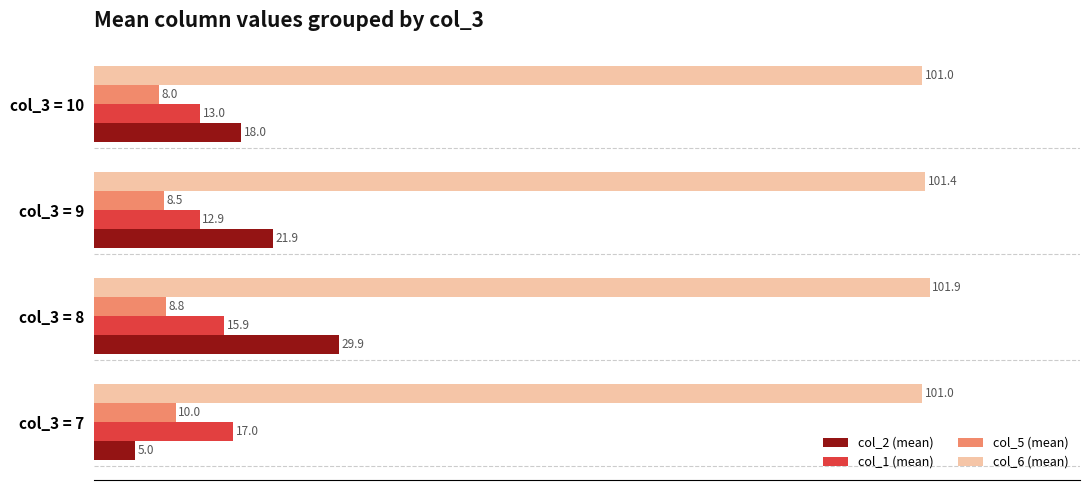

Count the col_5 (mean) values in the range 8 to 10.

4